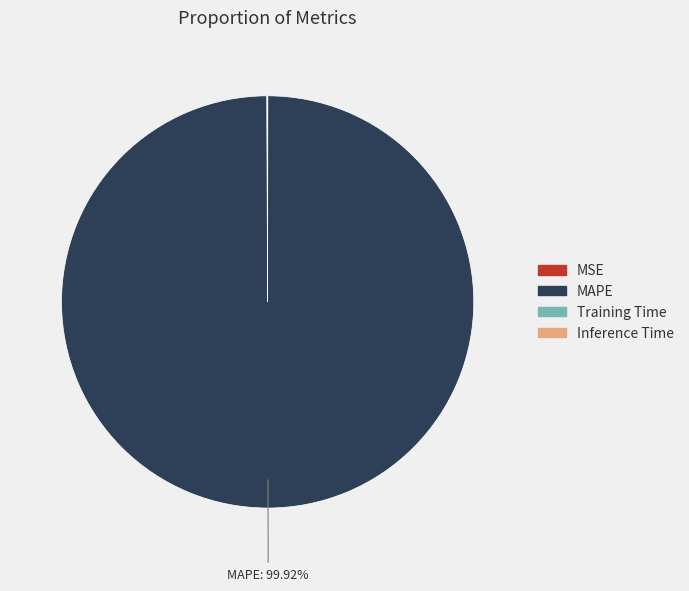

What is the largest slice in the pie chart?

MAPE